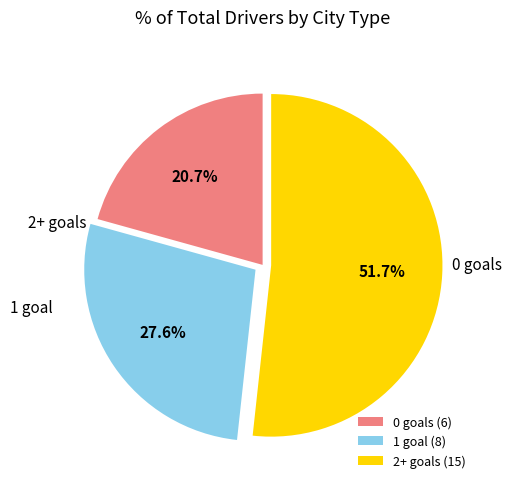

Approximately how many times larger is the value at 0 goals (6) compared to 2+ goals (15)?

0.4